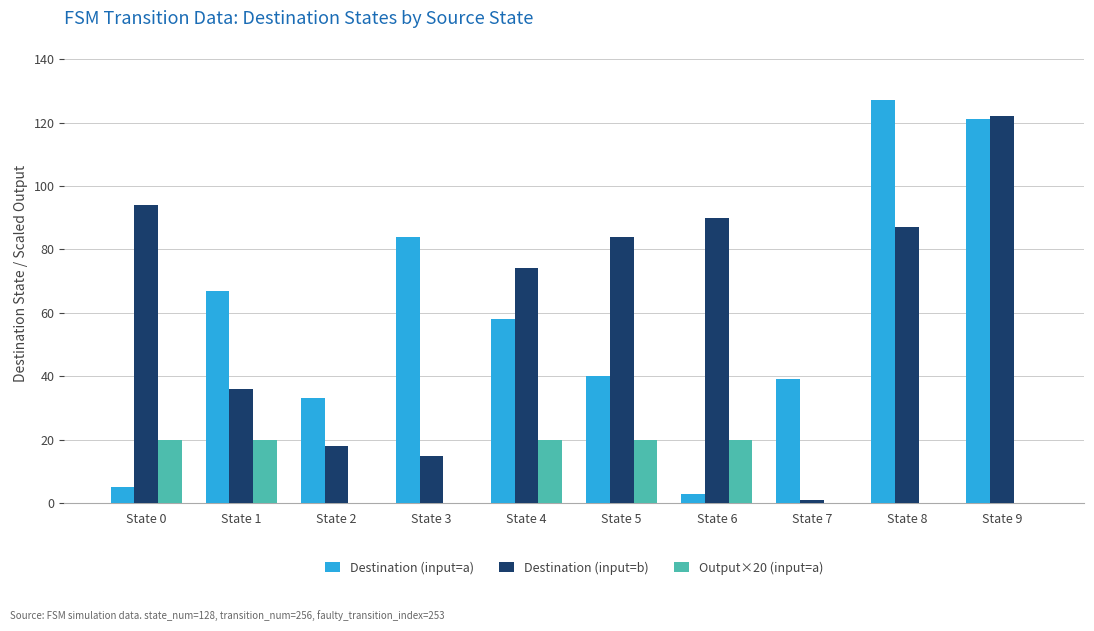

What is the sum of all Output×20 (input=a) values?

100